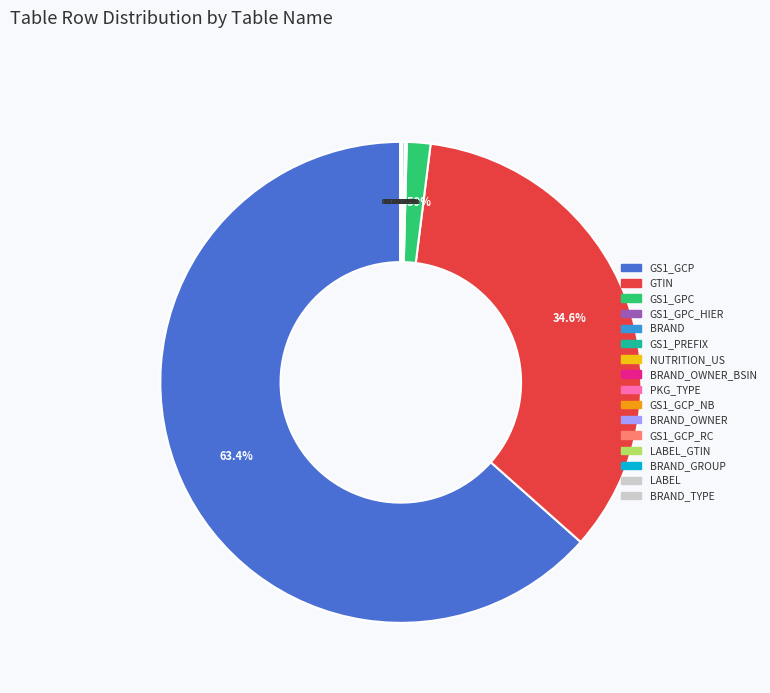

Which has a higher value, brand_group or gs1_gcp_rc?

gs1_gcp_rc